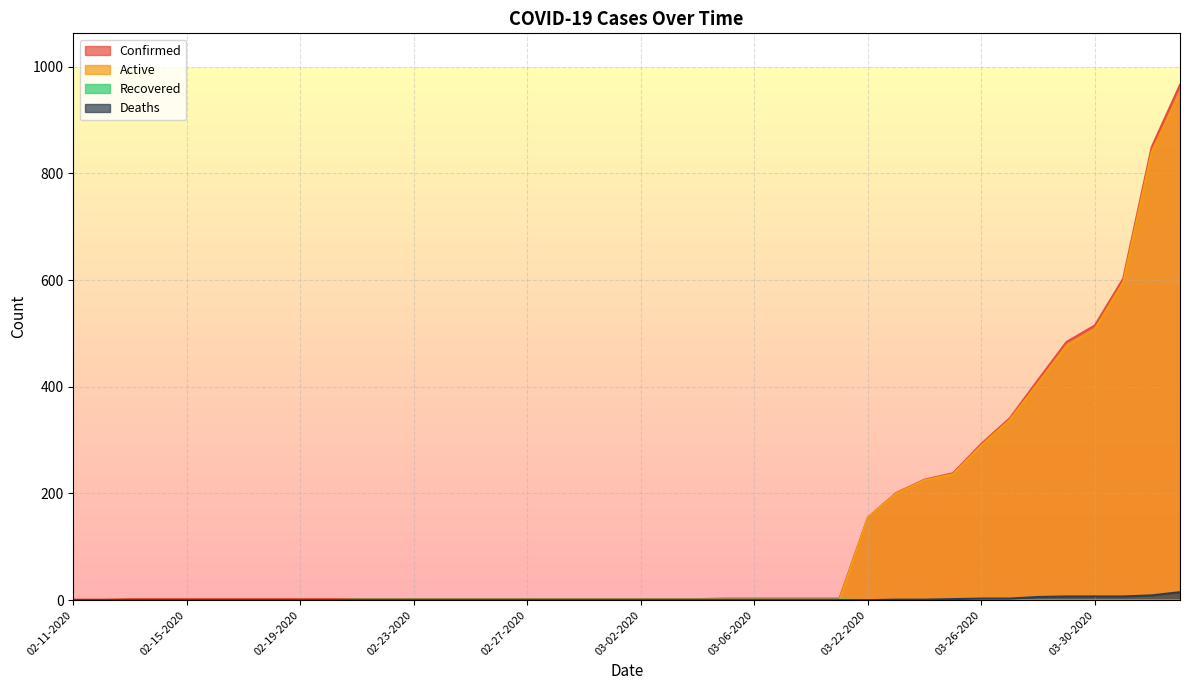

Rank the categories by Active value from lowest to highest.

02-11-2020, 02-12-2020, 02-13-2020, 02-14-2020, 02-15-2020, 02-16-2020, 02-17-2020, 02-18-2020, 02-19-2020, 02-20-2020, 02-21-2020, 02-22-2020, 02-23-2020, 02-24-2020, 02-25-2020, 02-26-2020, 02-27-2020, 02-28-2020, 02-29-2020, 03-01-2020, 03-02-2020, 03-03-2020, 03-04-2020, 03-05-2020, 03-06-2020, 03-07-2020, 03-08-2020, 03-09-2020, 03-22-2020, 03-23-2020, 03-24-2020, 03-25-2020, 03-26-2020, 03-27-2020, 03-28-2020, 03-29-2020, 03-30-2020, 03-31-2020, 04-01-2020, 04-02-2020